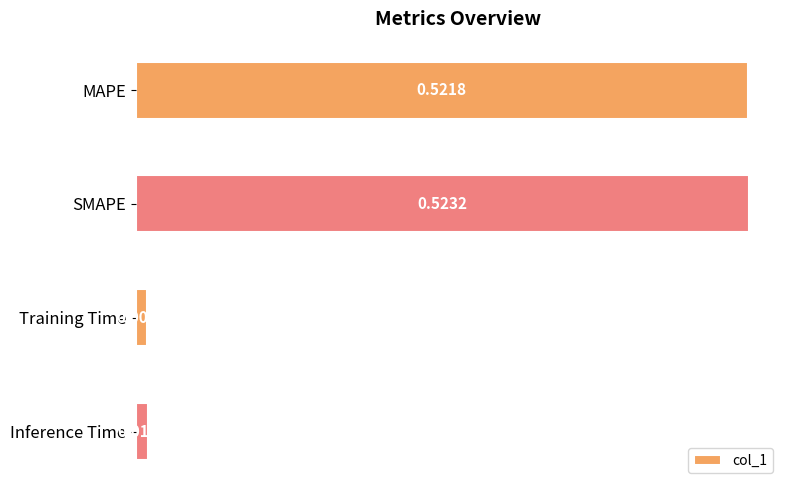

What is the label of the 4th bar from the bottom?

MAPE